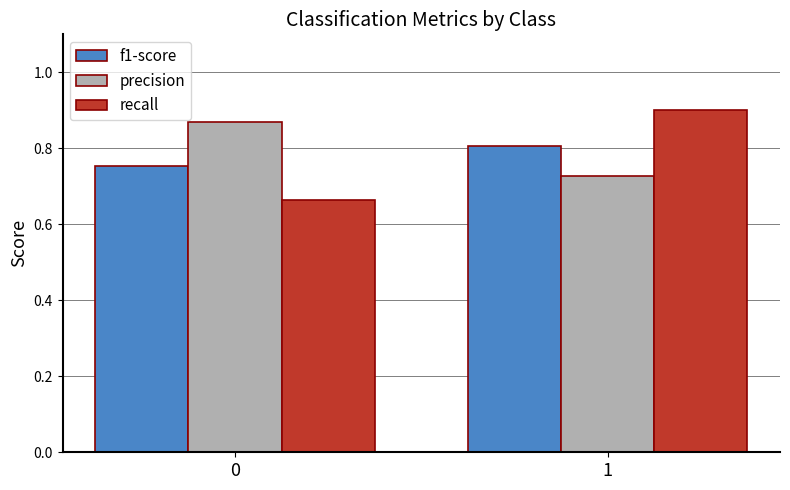

What is the sum of the recall values at 1 and 0?

1.6